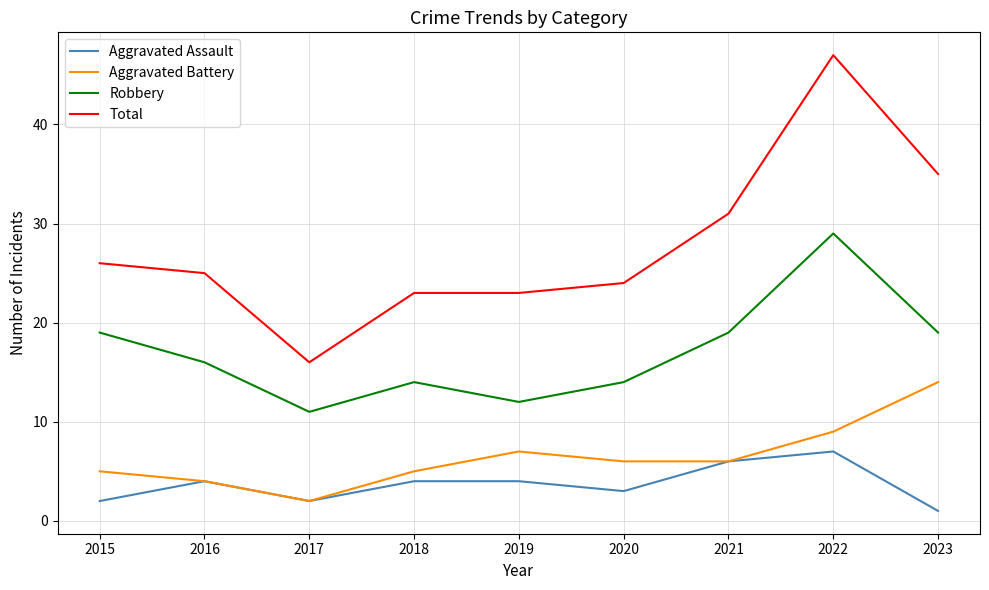

Is this an area chart (filled region under the line)?

No